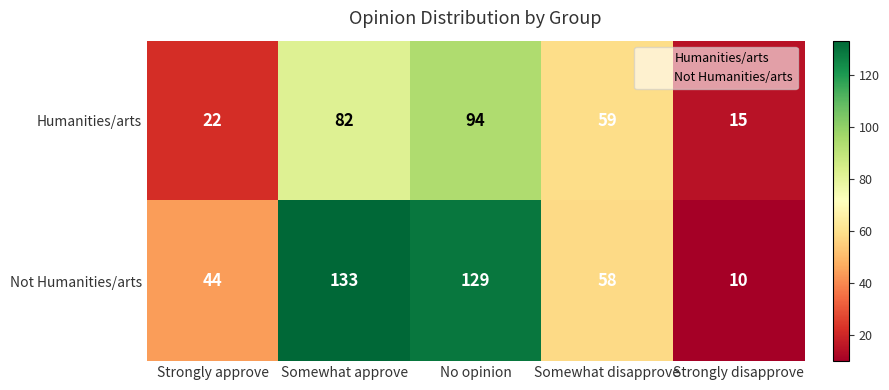

What is the sum of all Humanities/arts values?

272